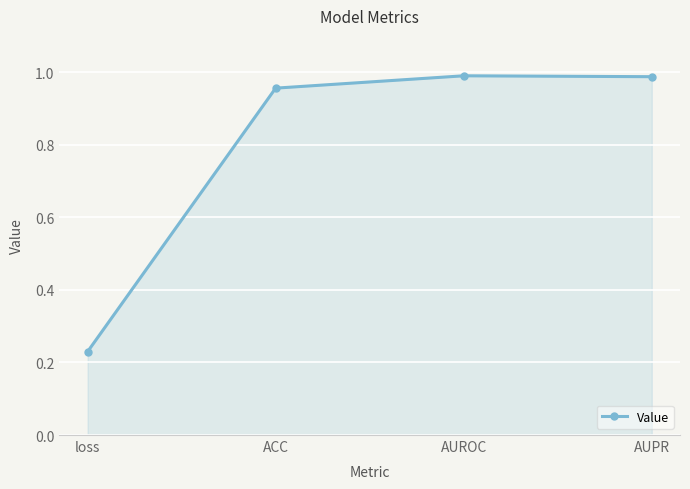

At which label is the value closest to 0?

loss